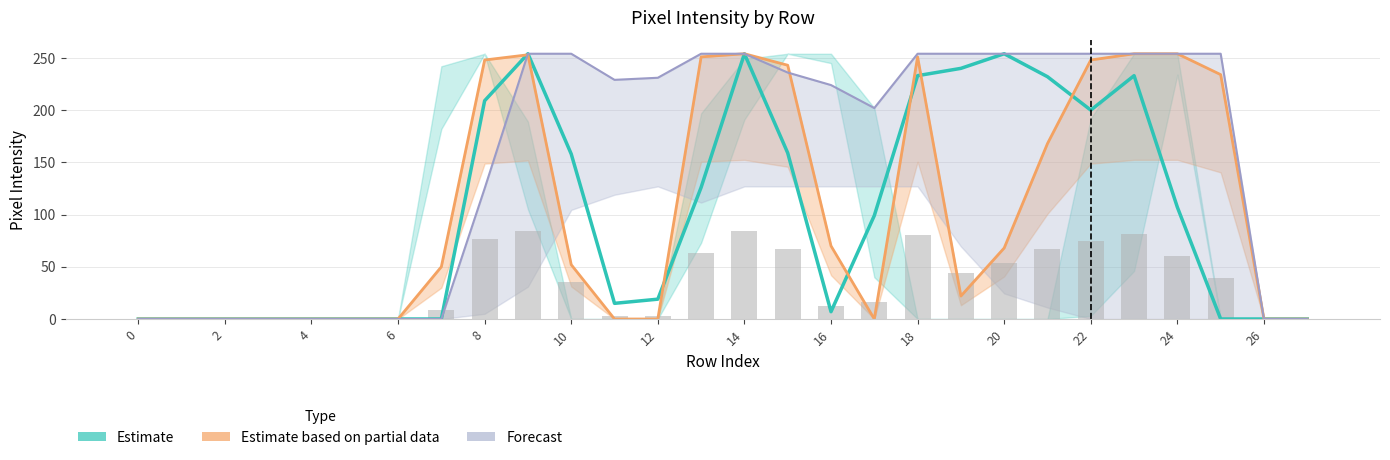

Read the Estimate based on partial data value at 16, to the nearest 50.

50